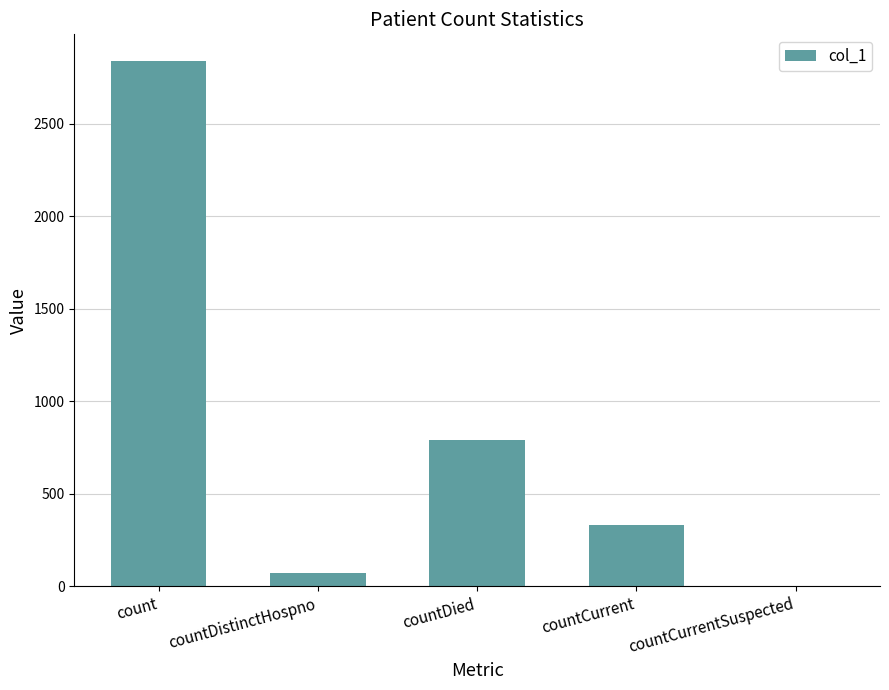

Which category has the highest value across all series?

count